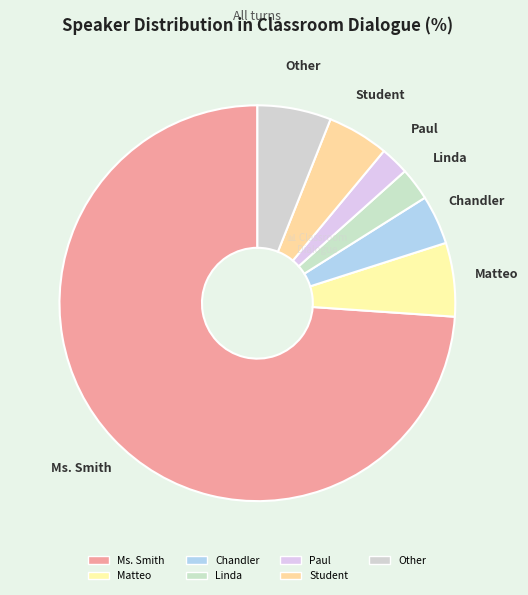

Does Student represent more than half of the total?

No